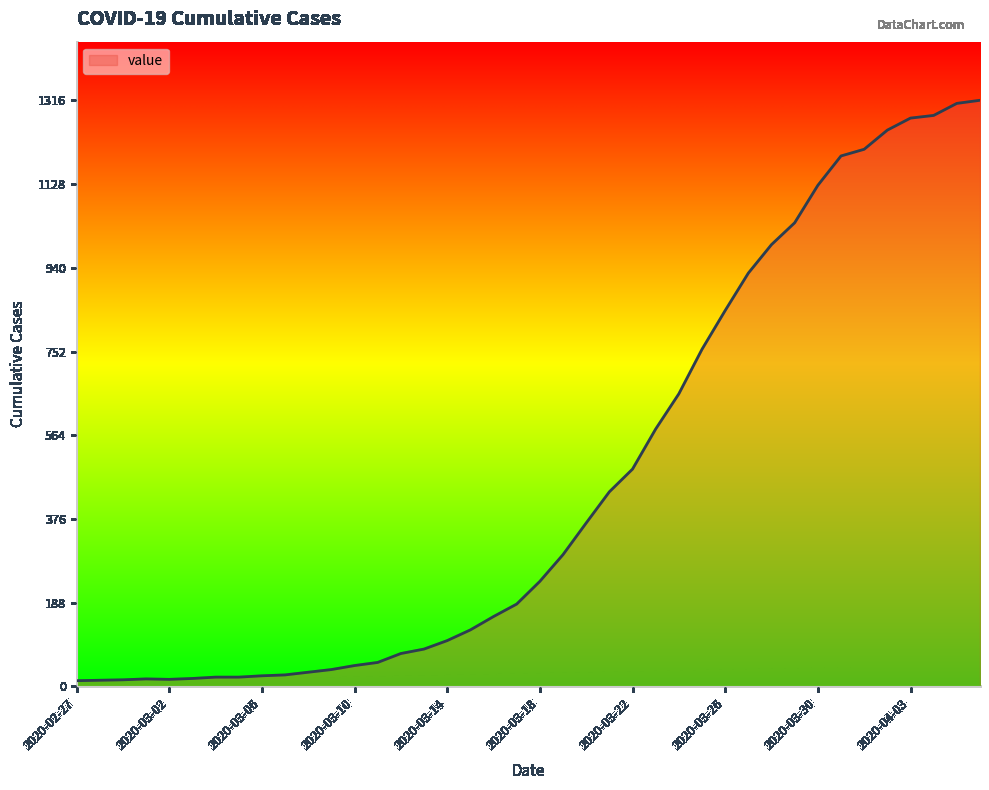

What is the maximum value shown in the chart?

1316